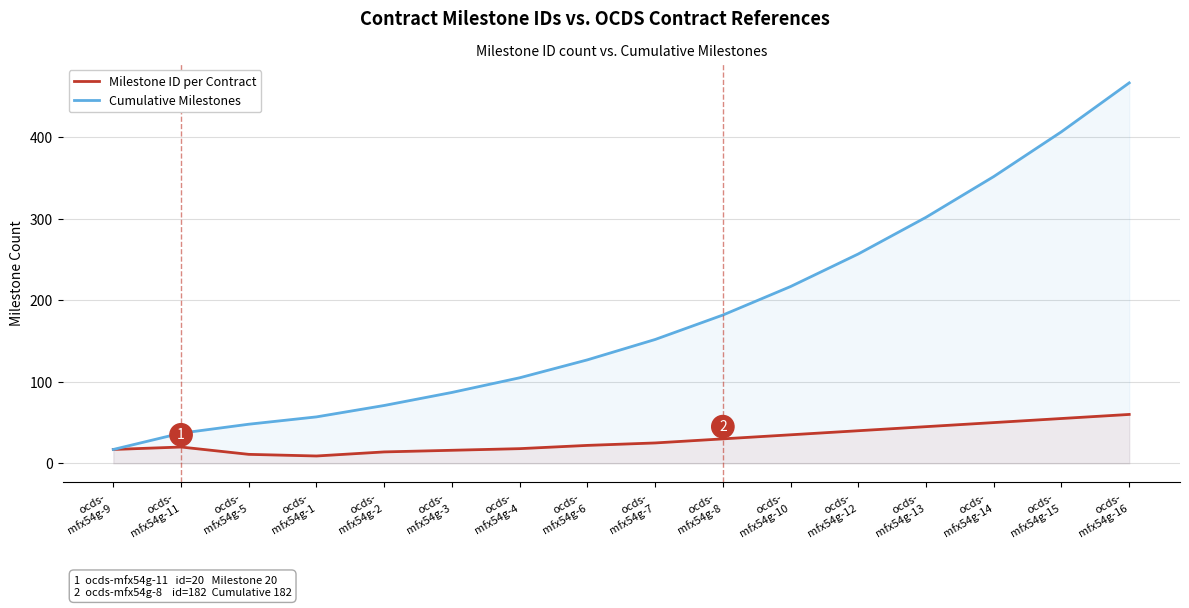

True or false: Milestone ID per Contract and Cumulative Milestones intersect in this chart.

False